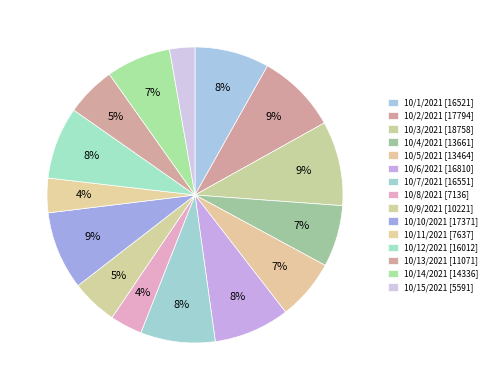

How many slices are in this pie chart?

15